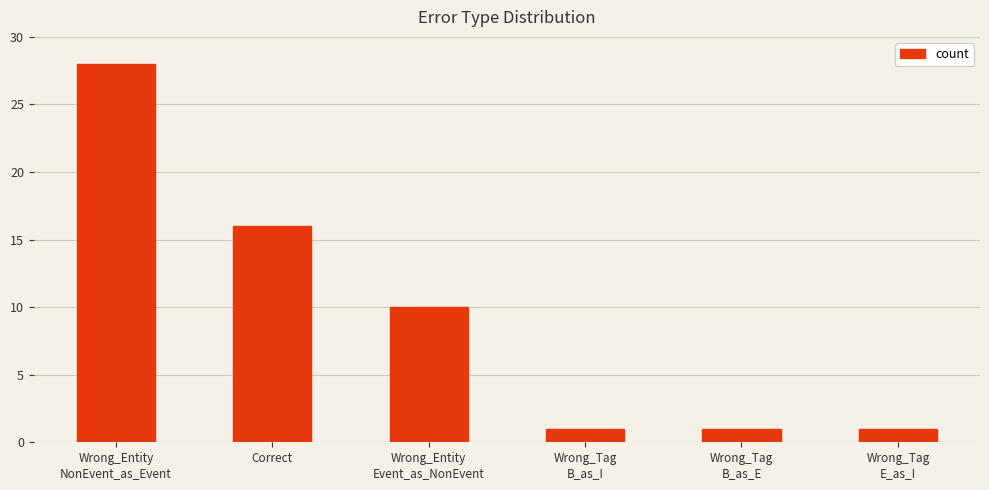

Approximately how many times larger is the value at Wrong_Entity
Event_as_NonEvent compared to Wrong_Tag
B_as_E?

10.0